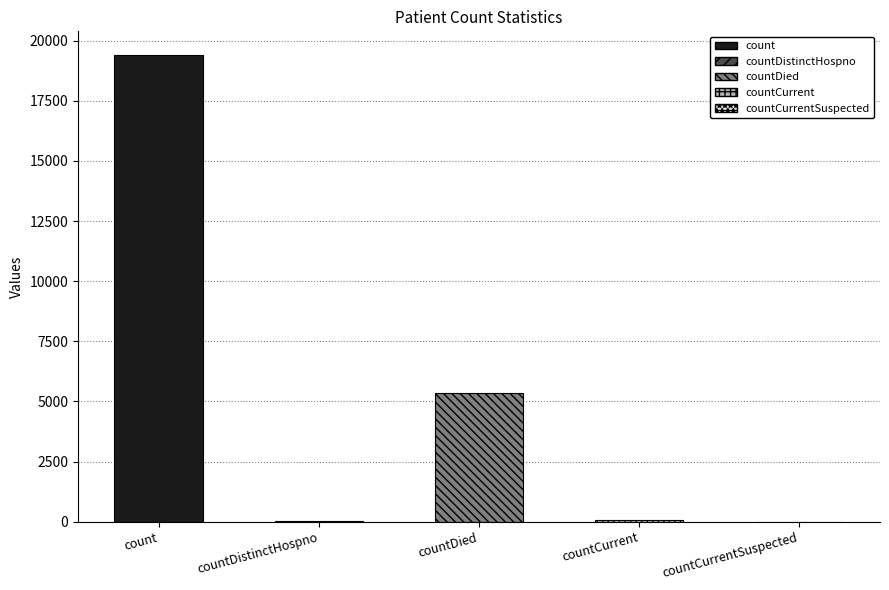

How many values are above zero?

4